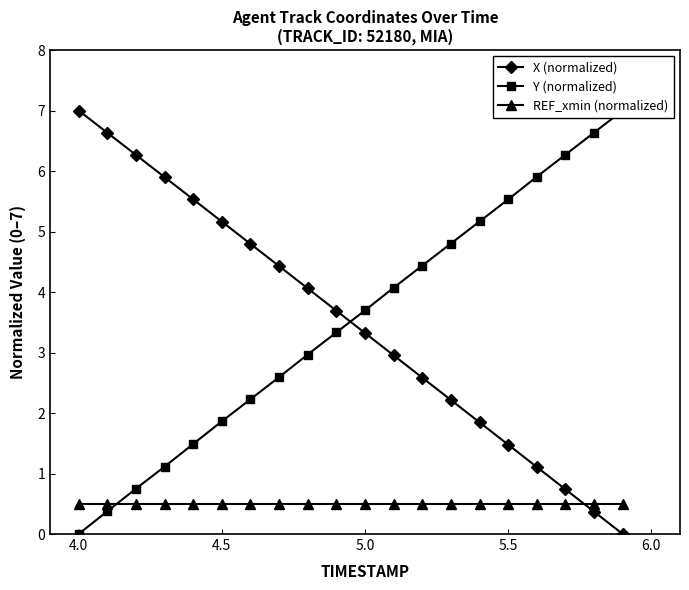

What is the minimum value for REF_xmin (normalized)?

0.5